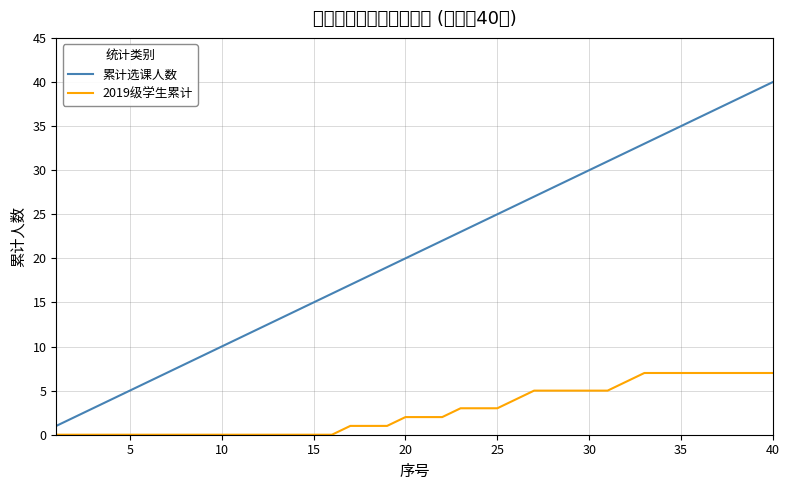

How many lines are shown in the chart?

2